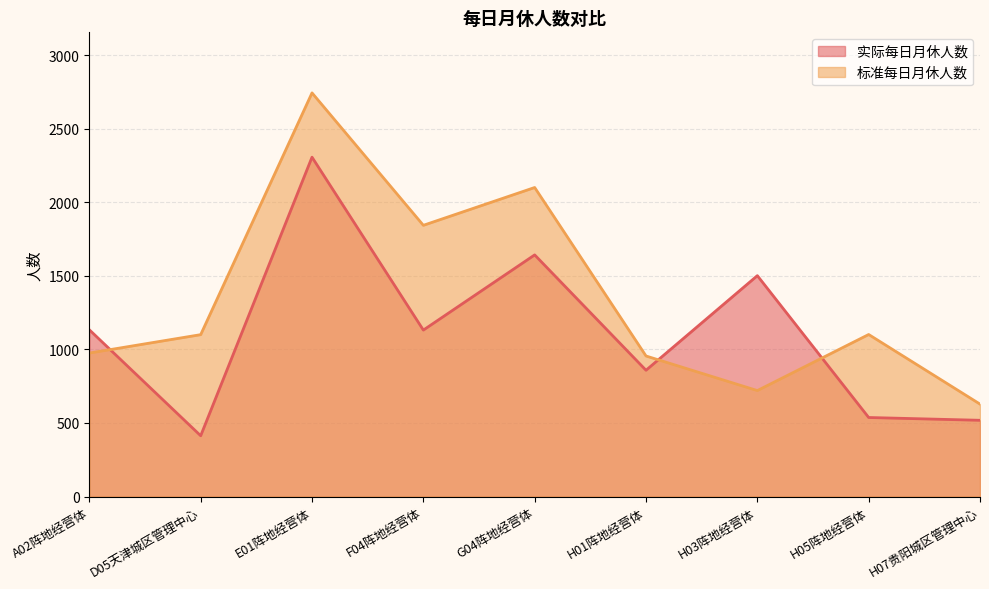

Which category has the lowest value across all series?

D05天津城区管理中心